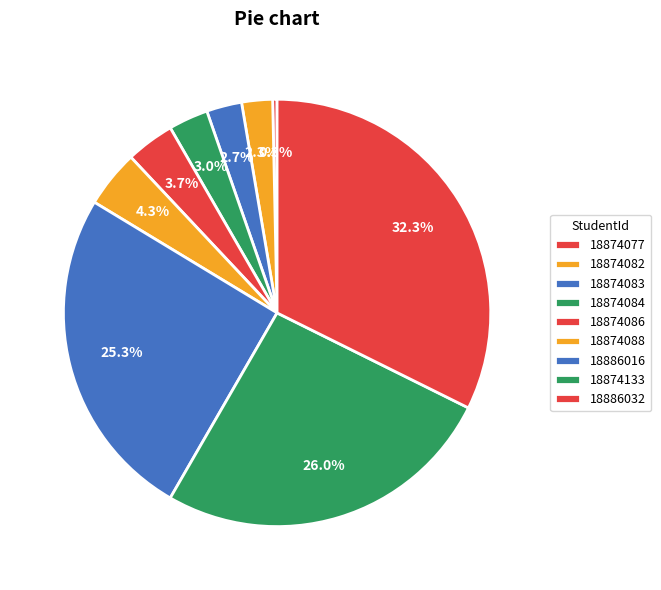

How many slices are in this pie chart?

9